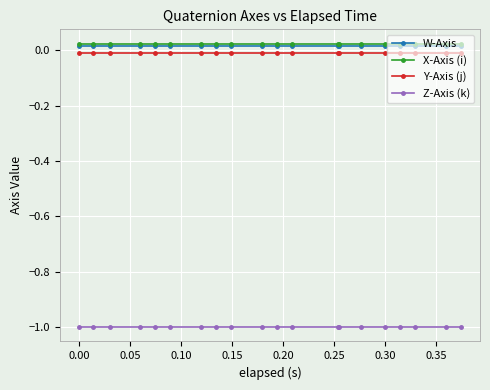

Is this an area chart (filled region under the line)?

No